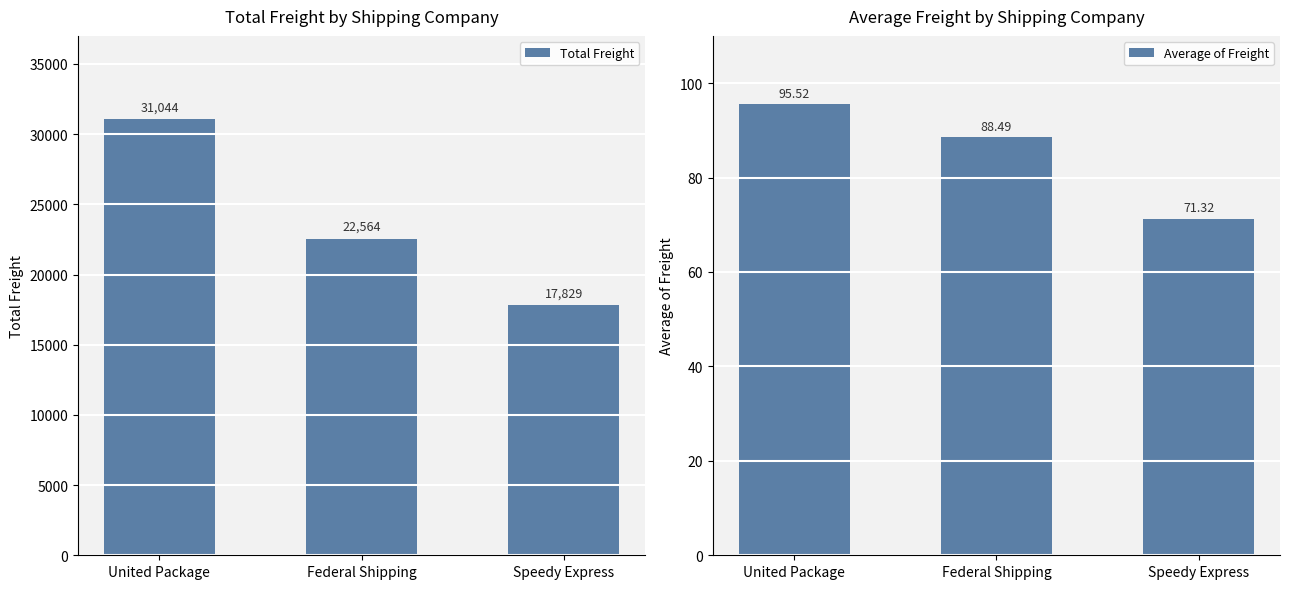

How many values in the Average of Freight series exceed 88?

2